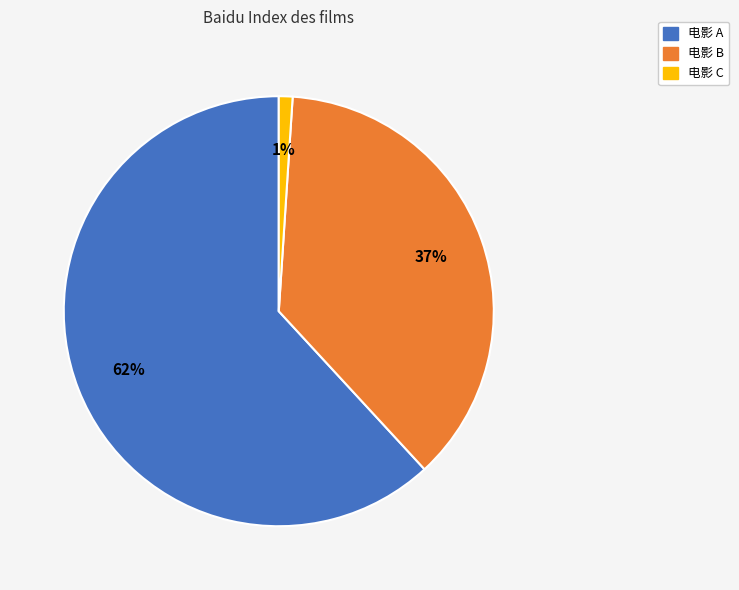

Is it true that 电影 B is 28% of the pie?

False